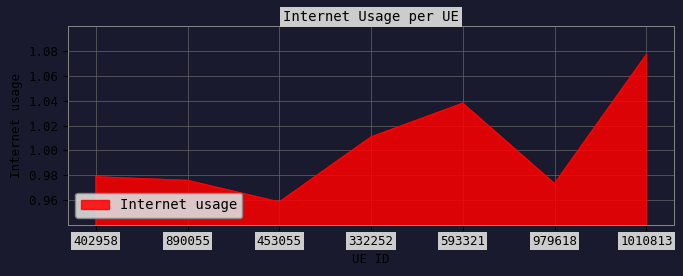

How many distinct data groups are displayed?

1